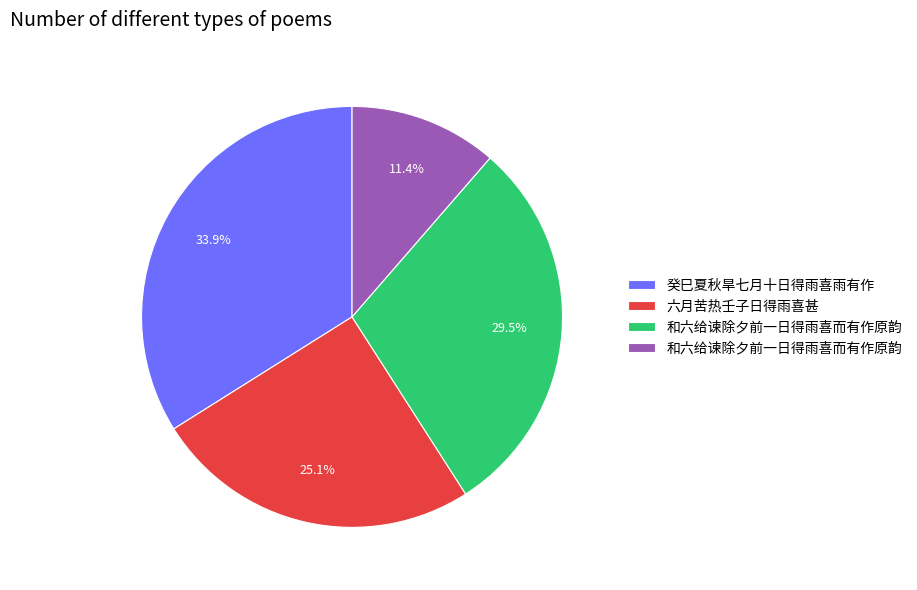

Is there a majority slice in this chart?

No